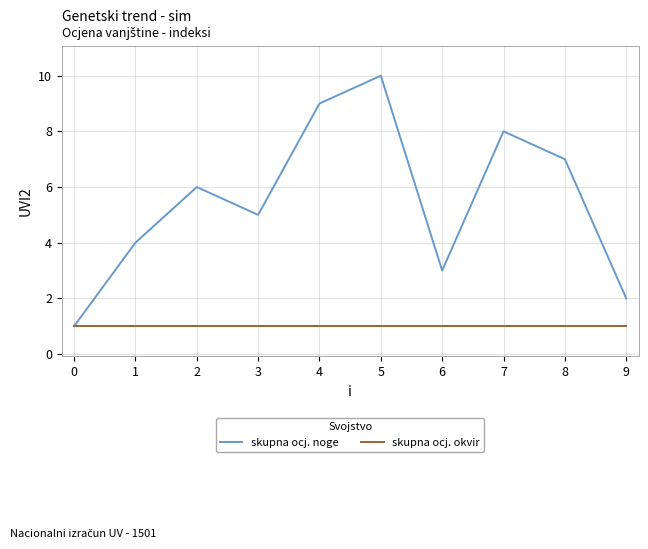

What is the minimum value shown in the chart?

1